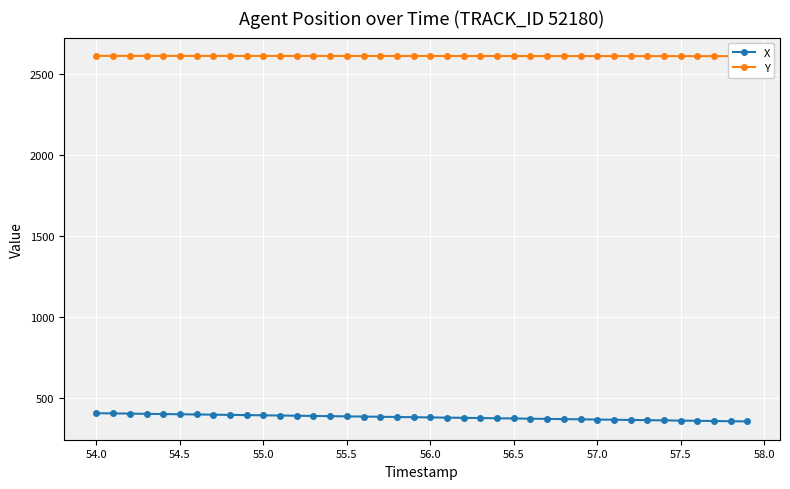

How many lines are shown in the chart?

2